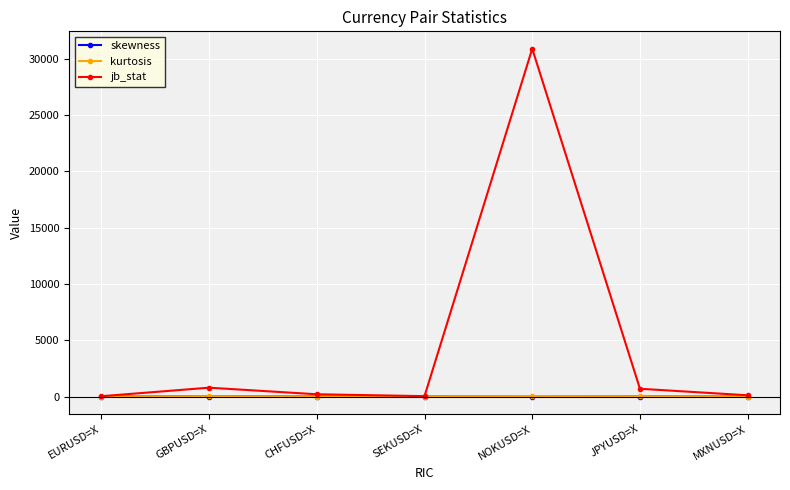

How many values in the kurtosis series exceed 2?

4